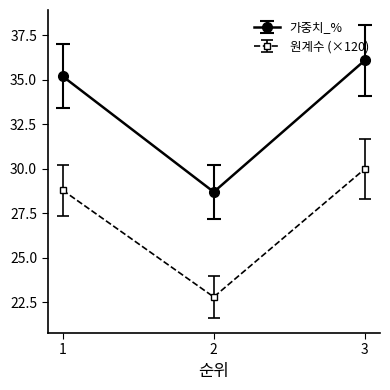

Reading left to right, what are all the values shown in this chart?

가중치_%: 35.2	28.7	36.1
원계수 (×120): 28.8	22.8	30.0